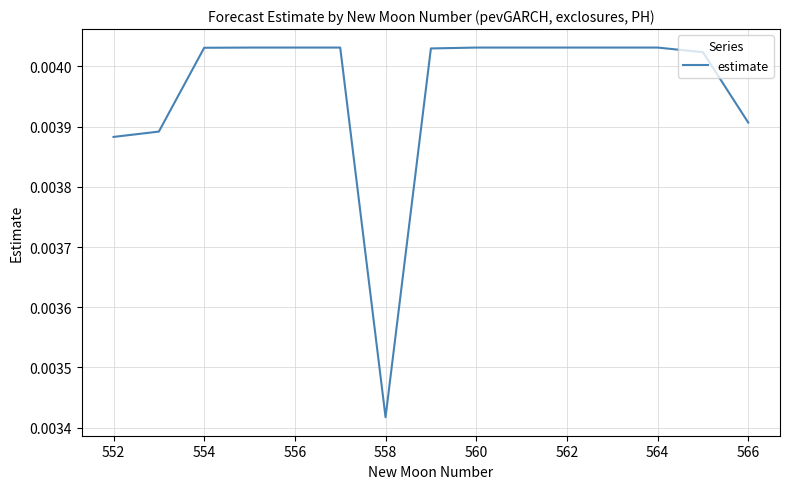

Which label corresponds to the smallest value in the chart?

558